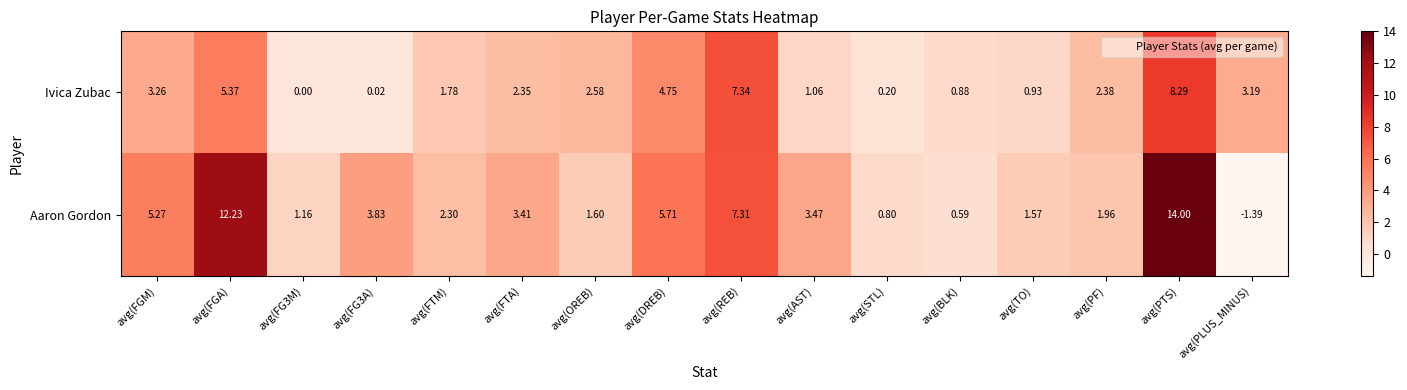

Which series has the largest total across all categories?

Aaron Gordon